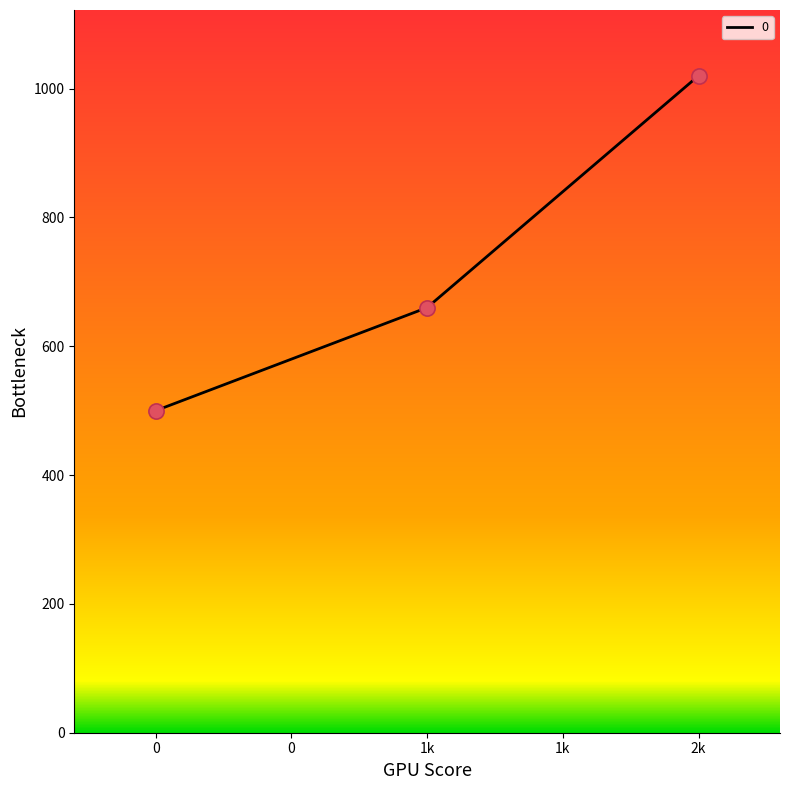

What is the change in value from 0 to 2k?

+520